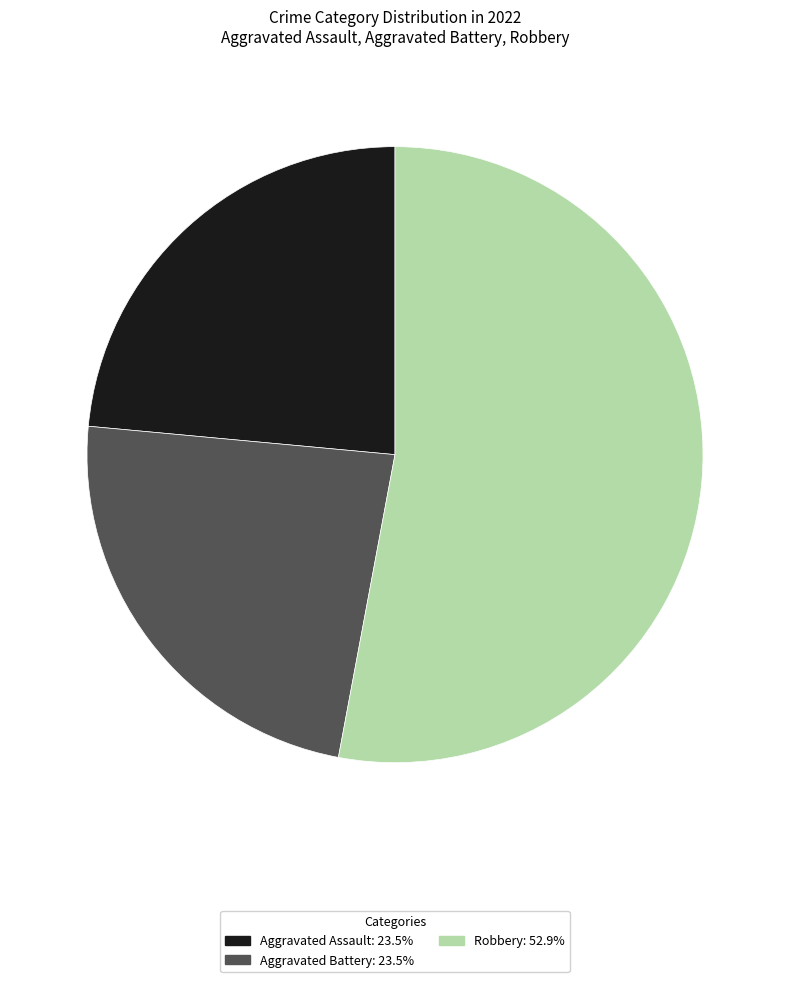

Does any single category account for the majority?

Yes